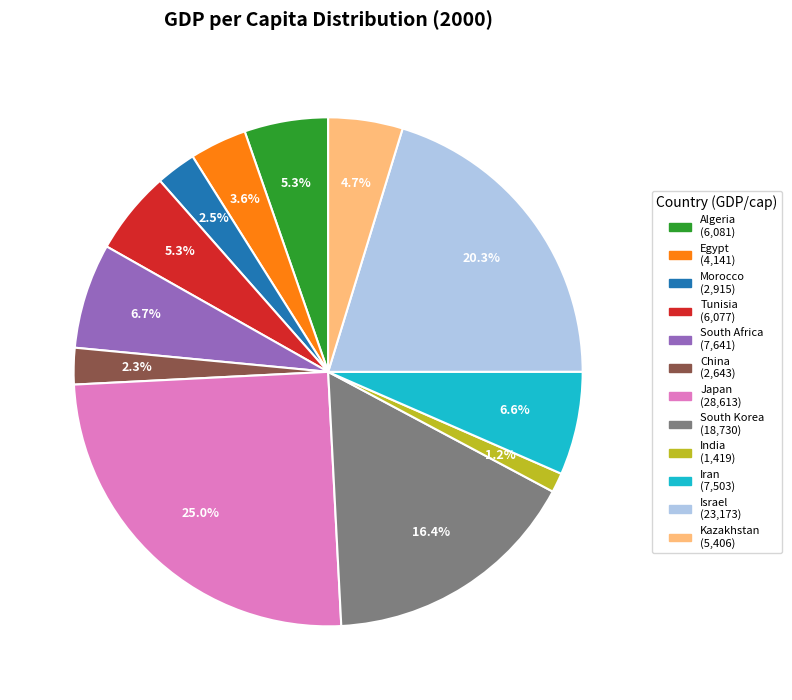

Combined, do India and Tunisia account for over 50%?

No